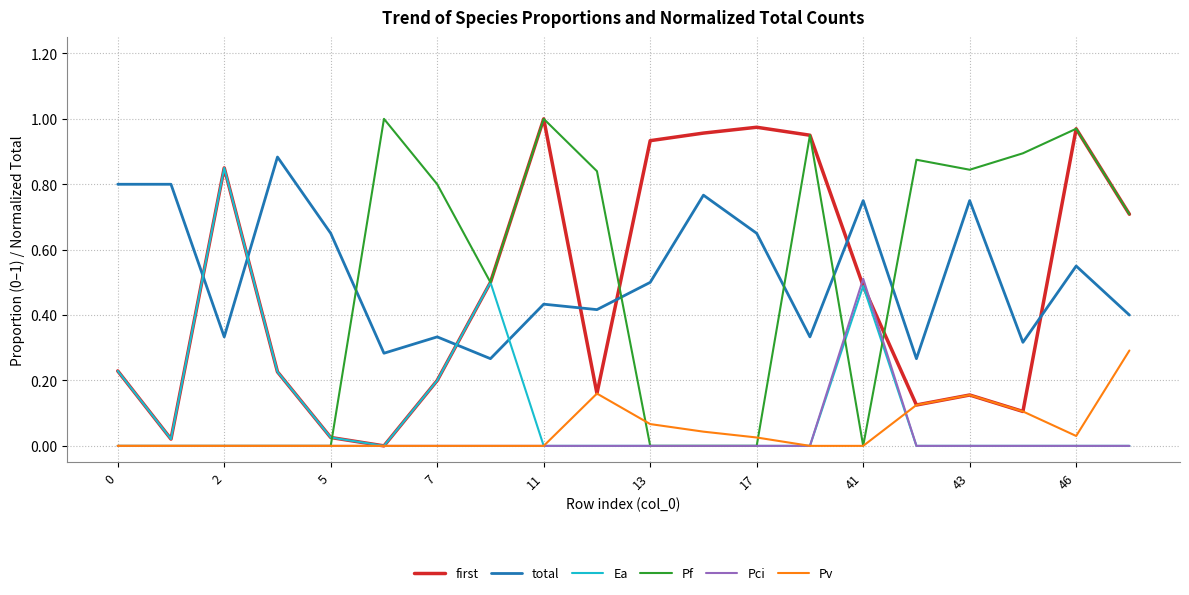

True or false: total and Pv cross at least once.

False